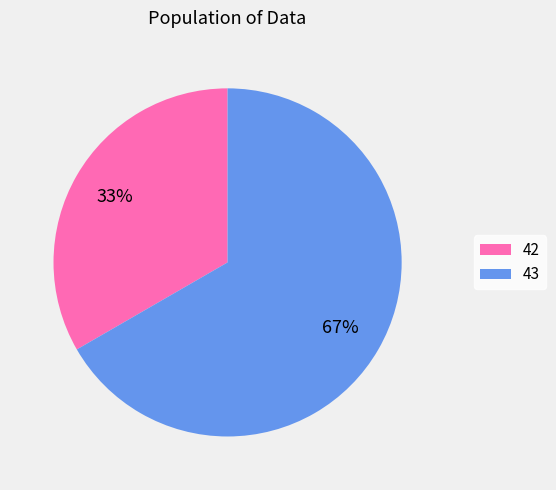

How many slices are in this pie chart?

2